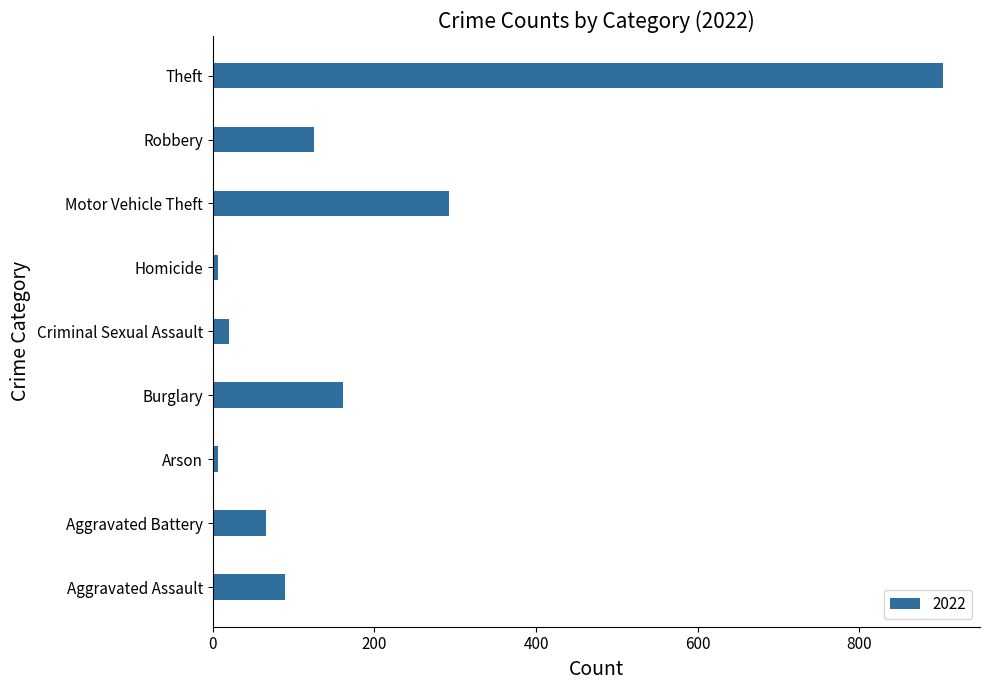

How many bars are there in total?

9